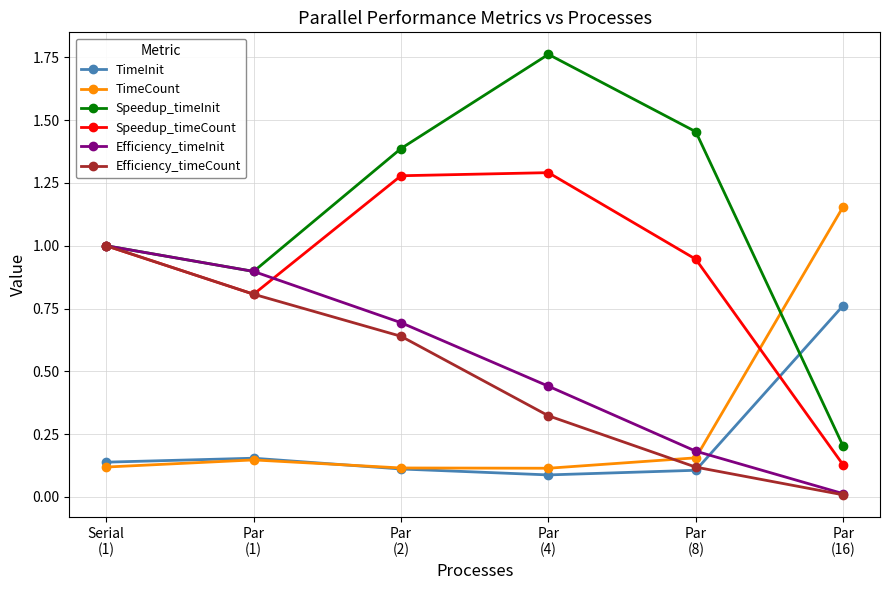

At which label does Speedup_timeInit reach its minimum?

Par
(16)